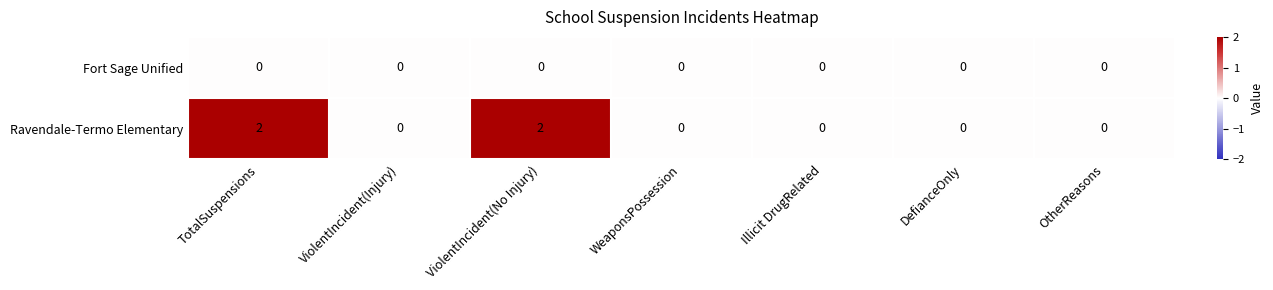

Which series has the largest total across all categories?

Ravendale-Termo Elementary